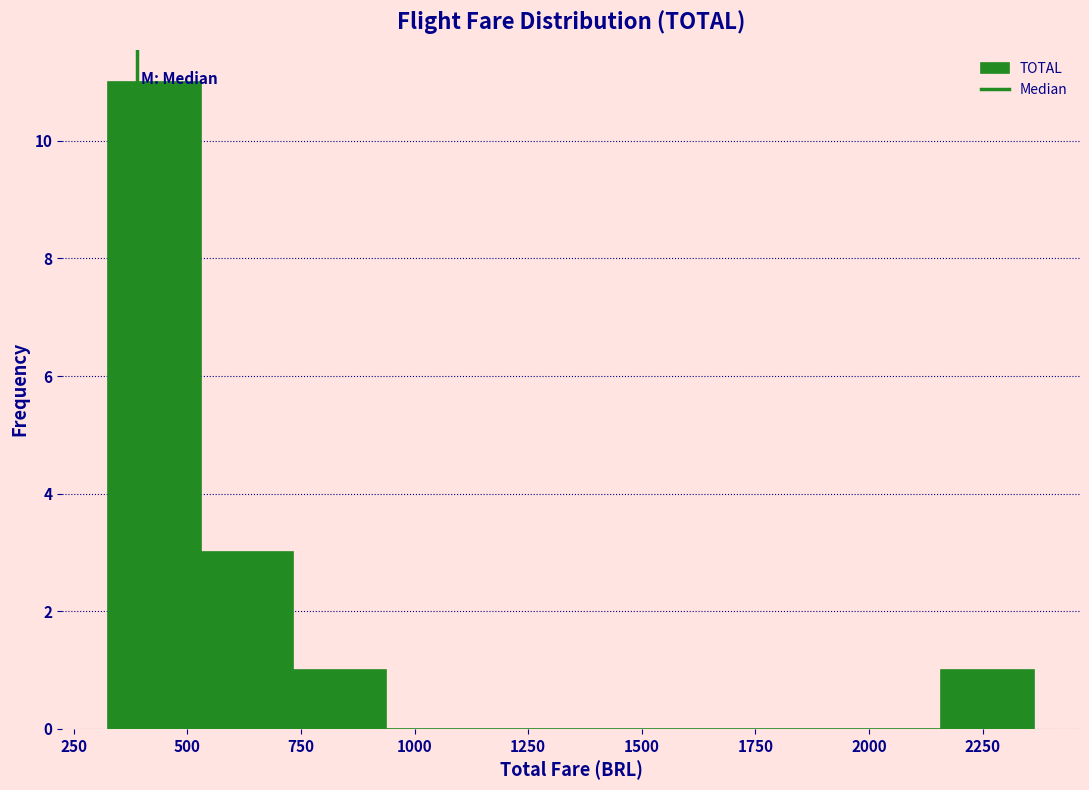

Reading left to right, transcribe this chart: for each bar, give the range it covers on the x-axis and its height. Neither the bar edges nor the heights are printed on the chart, so give them approximately, as read against the axes.

350 to 550: 11
550 to 750: 3
750 to 950: 1
950 to 1150: 0
1150 to 1350: 0
1350 to 1550: 0
1550 to 1750: 0
1750 to 1950: 0
1950 to 2150: 0
2150 to 2350: 1